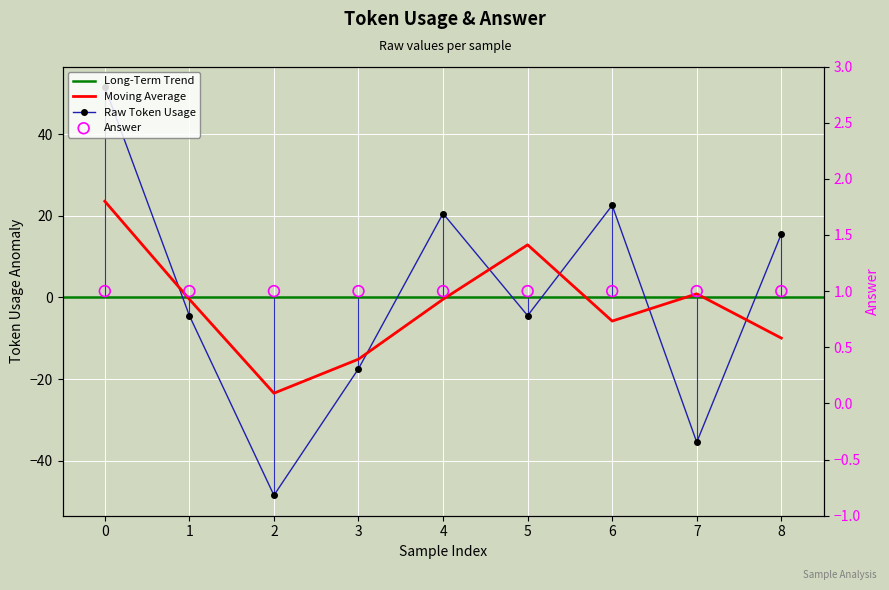

What is the change in value from 1 to 6?

+27.0